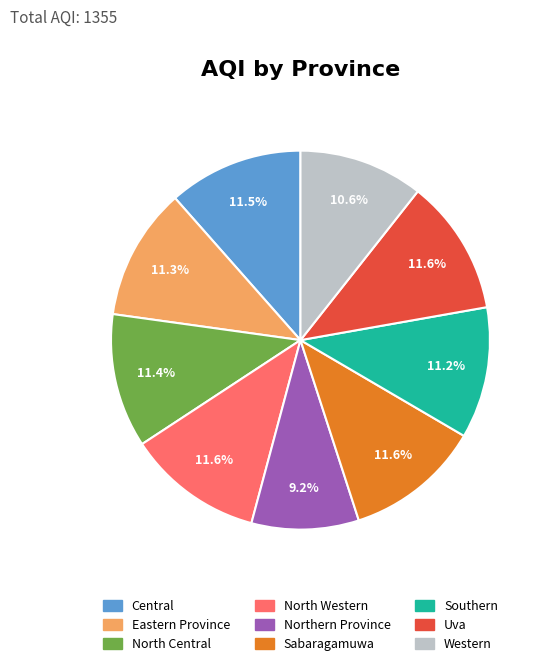

Combined, do Southern and Central account for over 50%?

No